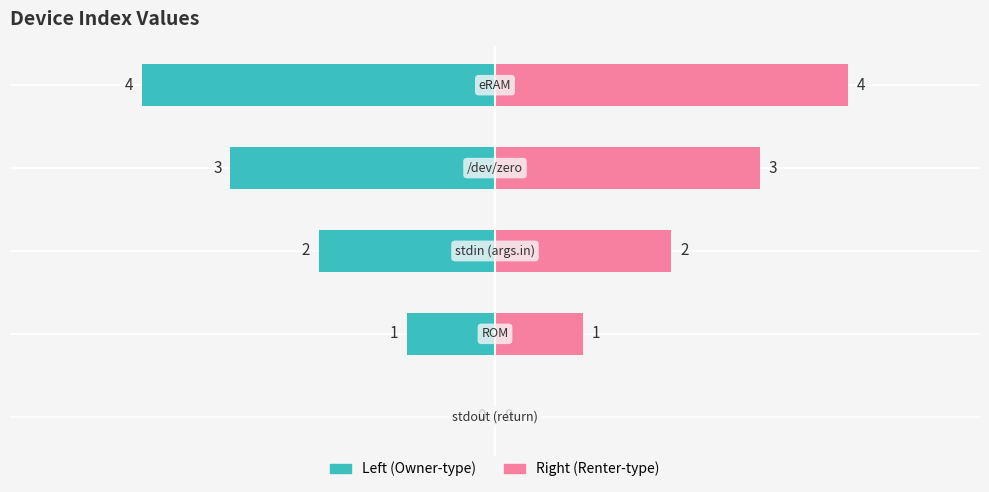

True or false: Index (right) has a value of 4 at −2.

False